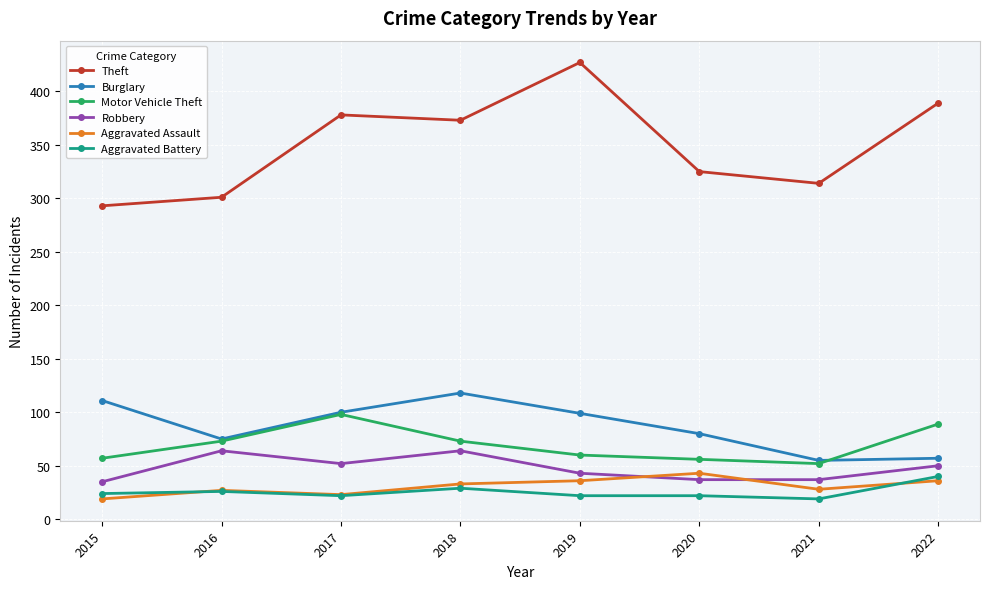

What is the maximum value for Robbery?

64